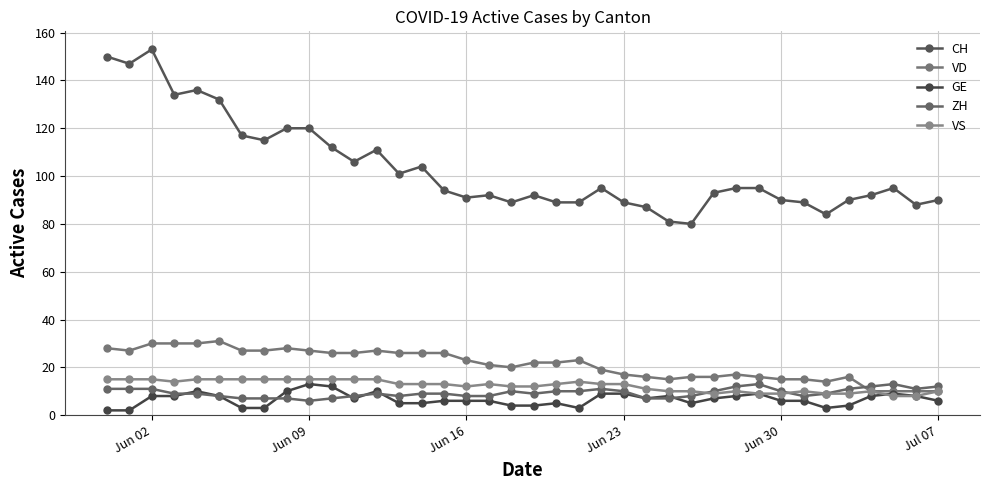

Which label corresponds to the largest value in the chart?

Jun 02